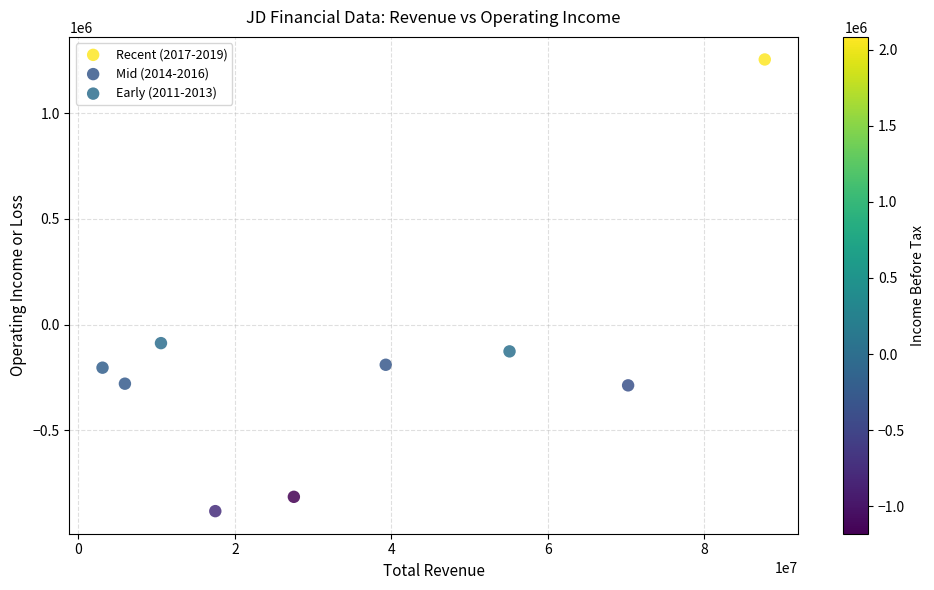

Which series contains the highest Y value?

Recent (2017-2019)